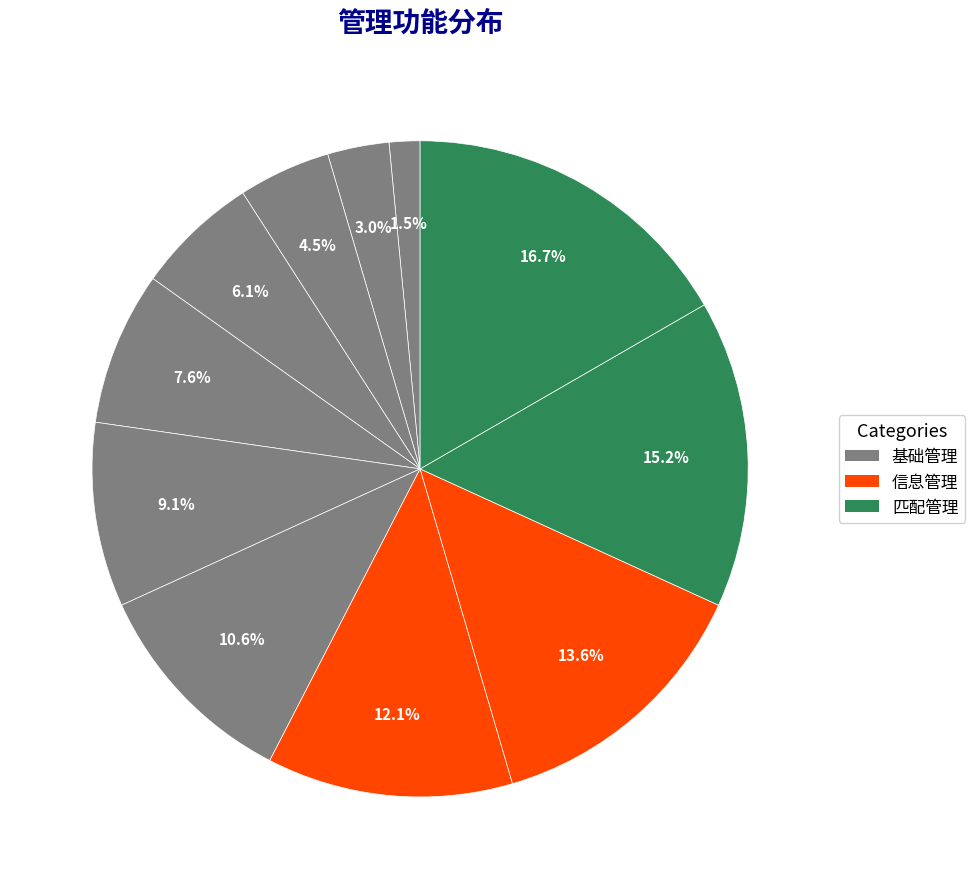

Count the number of slices in the pie.

11